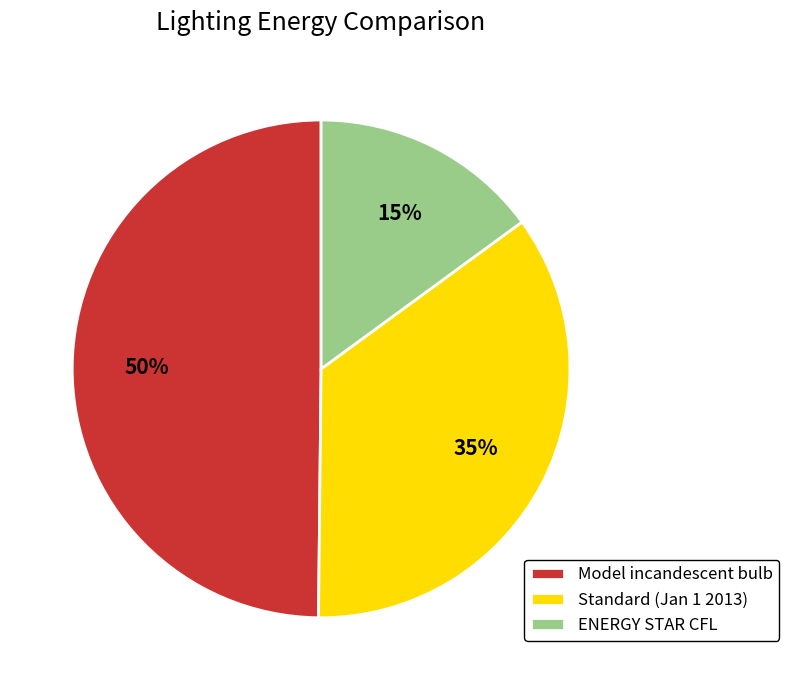

Which has a higher value, Model incandescent bulb or ENERGY STAR CFL?

Model incandescent bulb